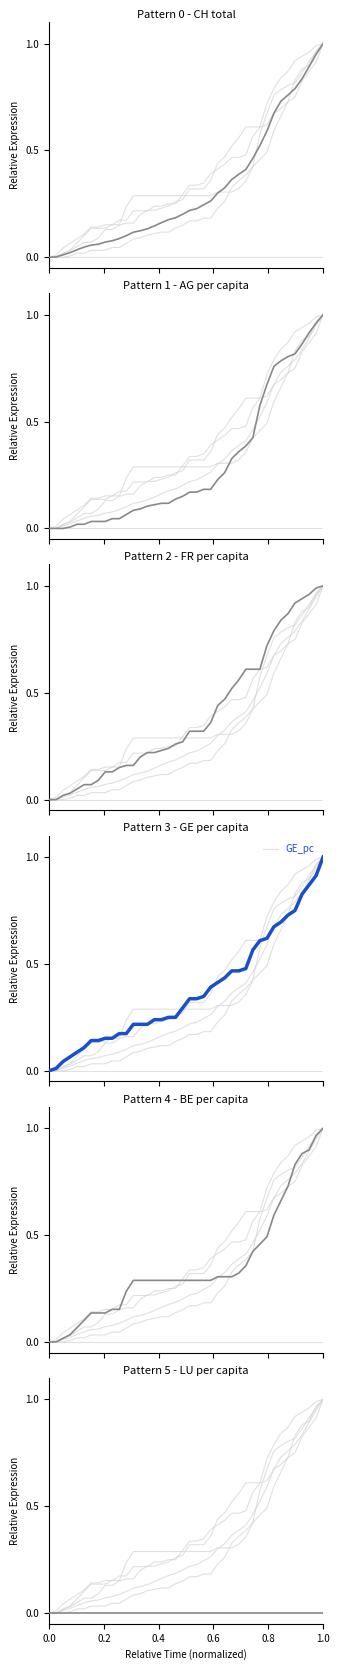

Reading right to left, what are all the values shown in this chart?

CH: 1.0	0.9	0.9	0.8	0.8	0.8	0.7	0.7	0.6	0.5	0.5	0.4	0.4	0.4	0.3	0.3	0.3	0.2	0.2	0.2	0.2	0.2	0.2	0.2	0.1	0.1	0.1	0.1	0.1	0.1	0.1	0.1	0.1	0.1	0.0	0.0	0.0	0.0	0.0	0.0
AG_pc: 1.0	1.0	0.9	0.9	0.8	0.8	0.8	0.8	0.7	0.6	0.4	0.4	0.4	0.3	0.3	0.2	0.2	0.2	0.2	0.2	0.2	0.1	0.1	0.1	0.1	0.1	0.1	0.1	0.1	0.0	0.0	0.0	0.0	0.0	0.0	0.0	0.0	0.0	0.0	0.0
FR_pc: 1.0	1.0	1.0	0.9	0.9	0.9	0.8	0.8	0.7	0.6	0.6	0.6	0.6	0.5	0.5	0.4	0.4	0.3	0.3	0.3	0.3	0.3	0.2	0.2	0.2	0.2	0.2	0.2	0.2	0.1	0.1	0.1	0.1	0.1	0.1	0.0	0.0	0.0	0.0	0.0
GE_pc: 1.0	0.9	0.9	0.8	0.8	0.7	0.7	0.7	0.6	0.6	0.6	0.5	0.5	0.5	0.4	0.4	0.4	0.3	0.3	0.3	0.3	0.2	0.2	0.2	0.2	0.2	0.2	0.2	0.2	0.2	0.2	0.2	0.1	0.1	0.1	0.1	0.1	0.0	0.0	0.0
BE_pc: 1.0	1.0	0.9	0.9	0.8	0.7	0.7	0.6	0.5	0.5	0.4	0.4	0.3	0.3	0.3	0.3	0.3	0.3	0.3	0.3	0.3	0.3	0.3	0.3	0.3	0.3	0.3	0.3	0.2	0.2	0.2	0.1	0.1	0.1	0.1	0.1	0.0	0.0	0.0	0.0
LU_pc: 0.0	0.0	0.0	0.0	0.0	0.0	0.0	0.0	0.0	0.0	0.0	0.0	0.0	0.0	0.0	0.0	0.0	0.0	0.0	0.0	0.0	0.0	0.0	0.0	0.0	0.0	0.0	0.0	0.0	0.0	0.0	0.0	0.0	0.0	0.0	0.0	0.0	0.0	0.0	0.0